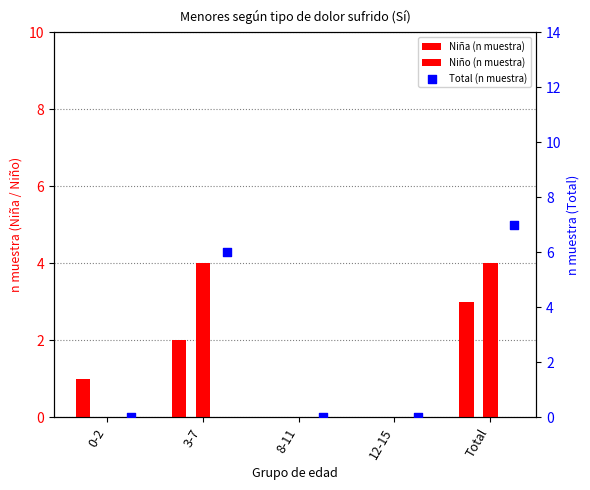

At how many categories does at least one series exceed 4?

2